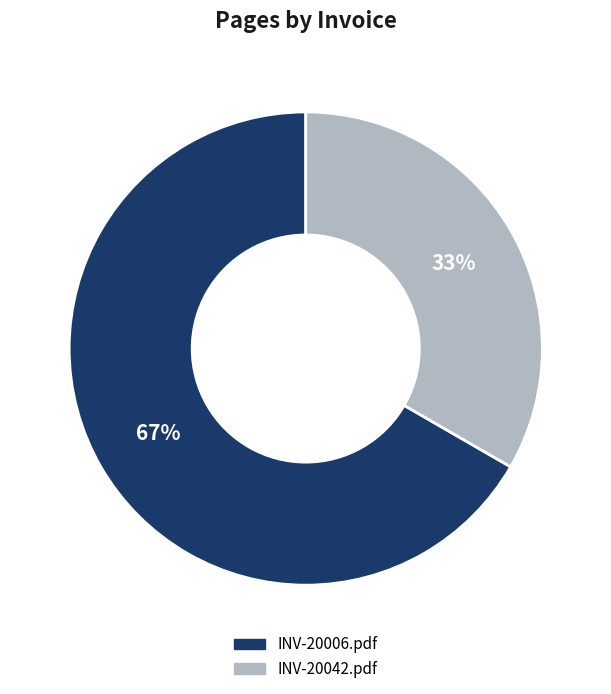

Is it true that INV-20006.pdf is 67% of the pie?

True